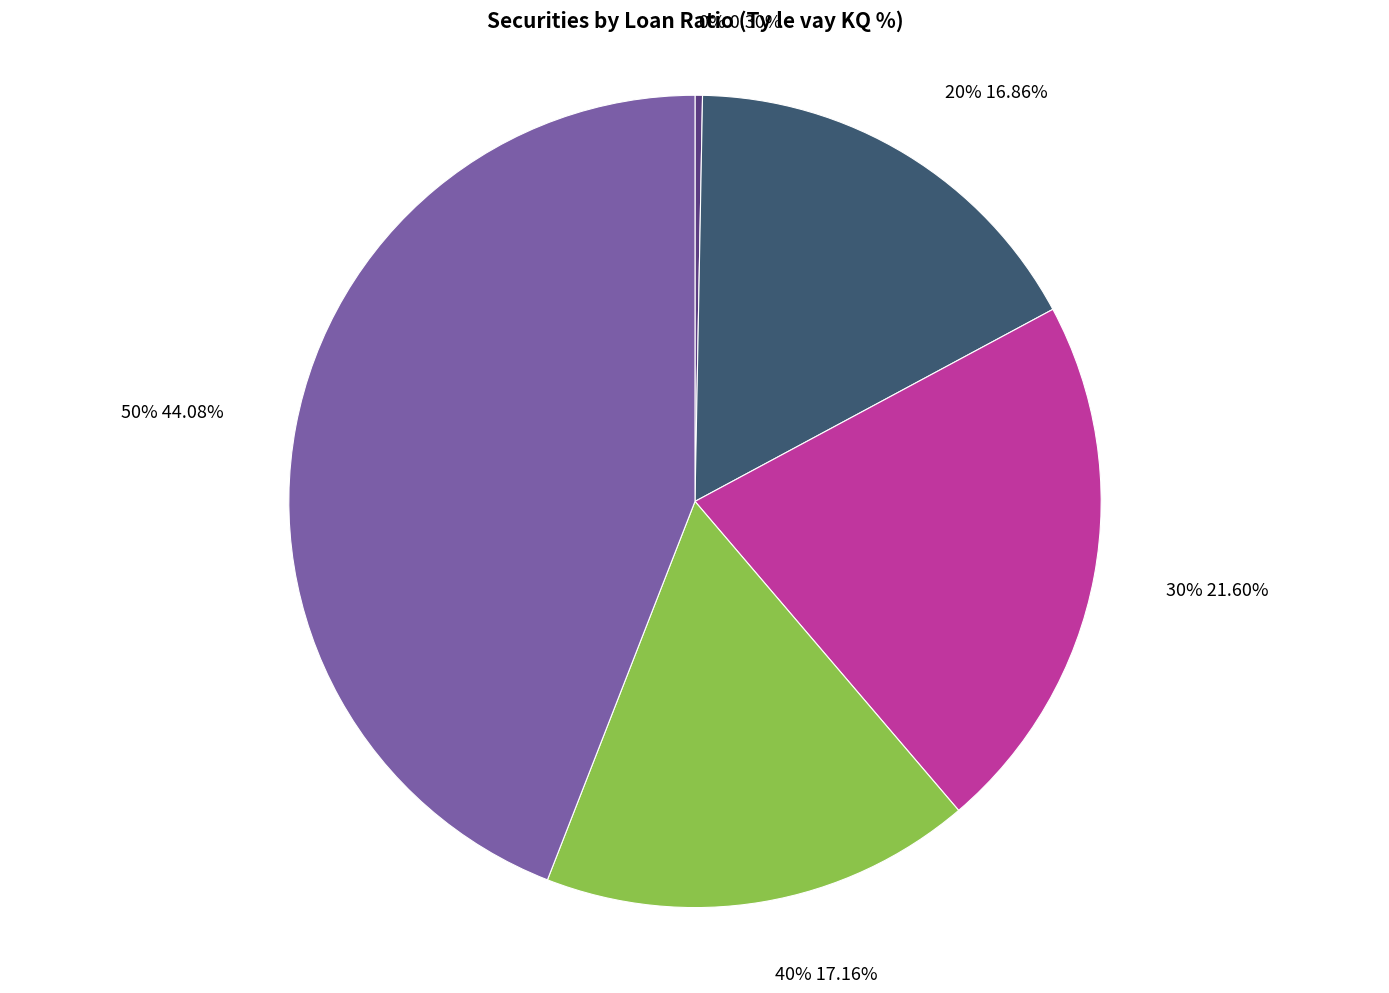

Which slice is the largest?

50%